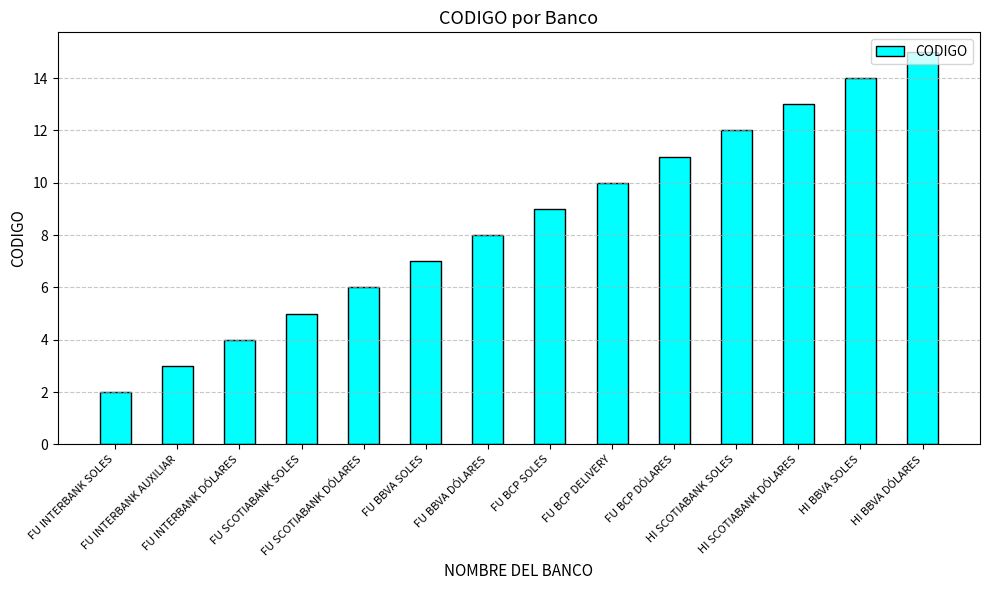

Count the number of categories in the chart.

14